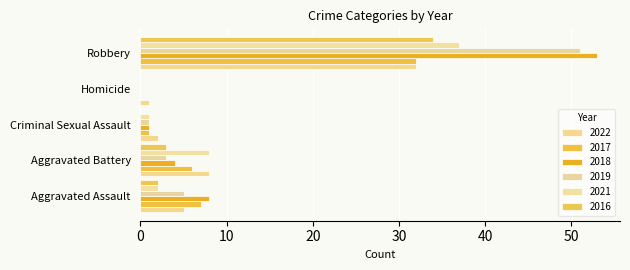

Which series has the largest total across all categories?

2018